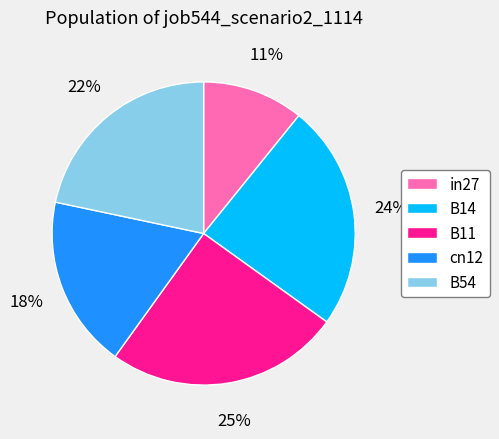

What percentage is the in27 slice, to the nearest percent?

11%